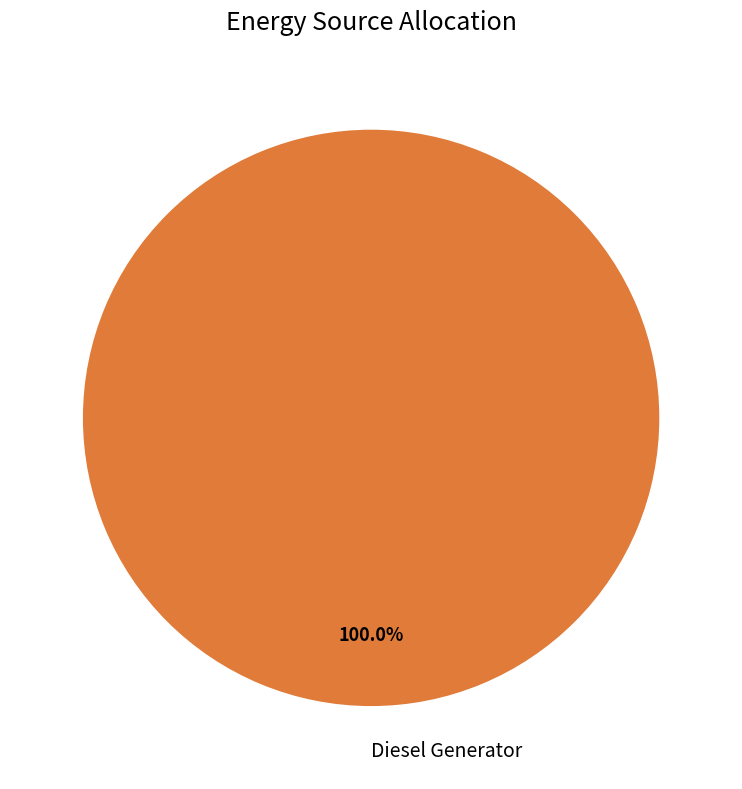

How many slices are in this pie chart?

1